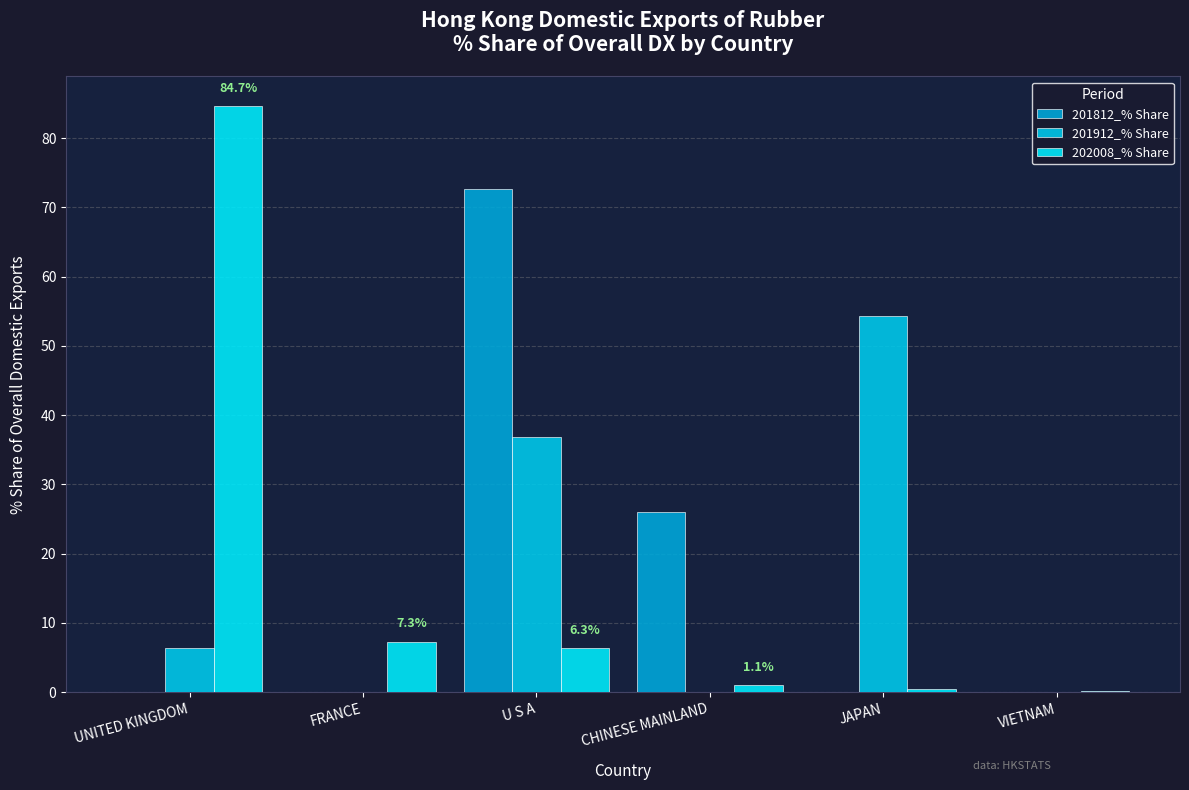

Which category has the lowest value across all series?

UNITED KINGDOM